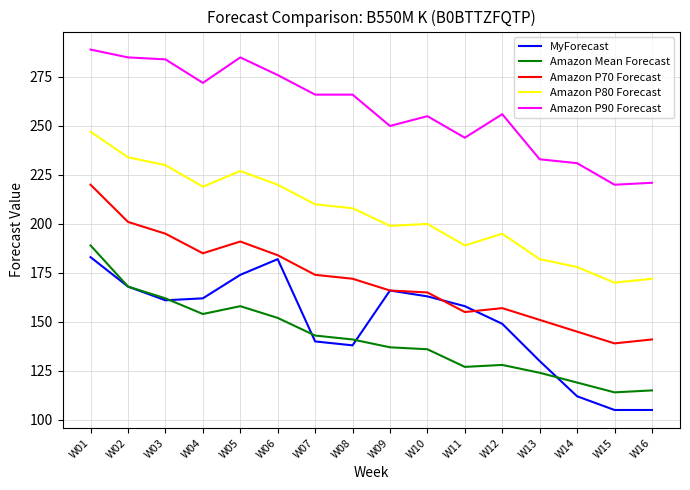

What are all the series names shown in the legend?

MyForecast, Amazon Mean Forecast, Amazon P70 Forecast, Amazon P80 Forecast, Amazon P90 Forecast